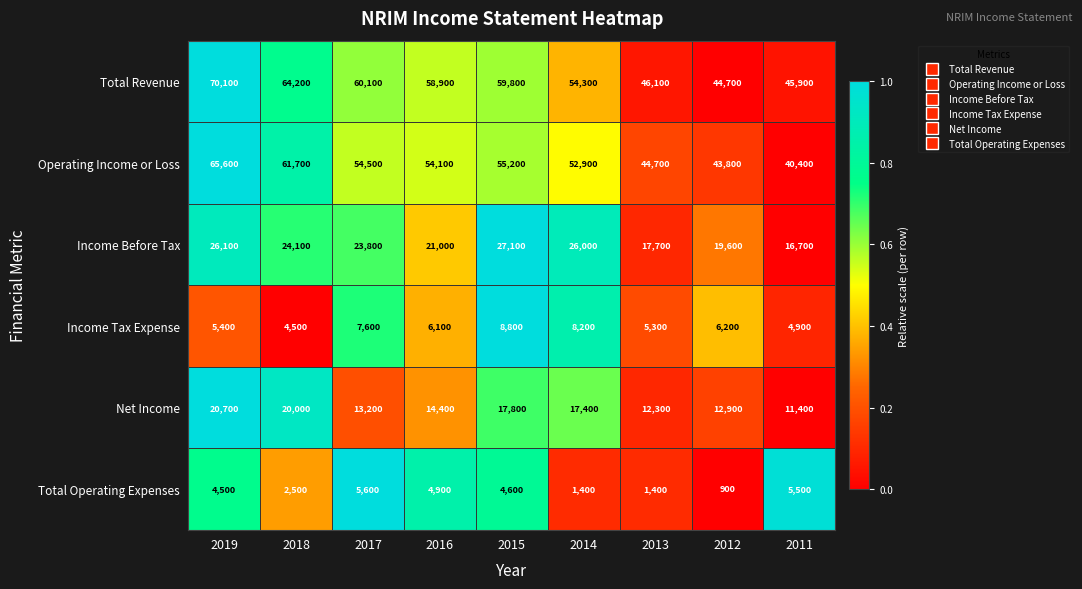

How many categories are shown in the chart?

9